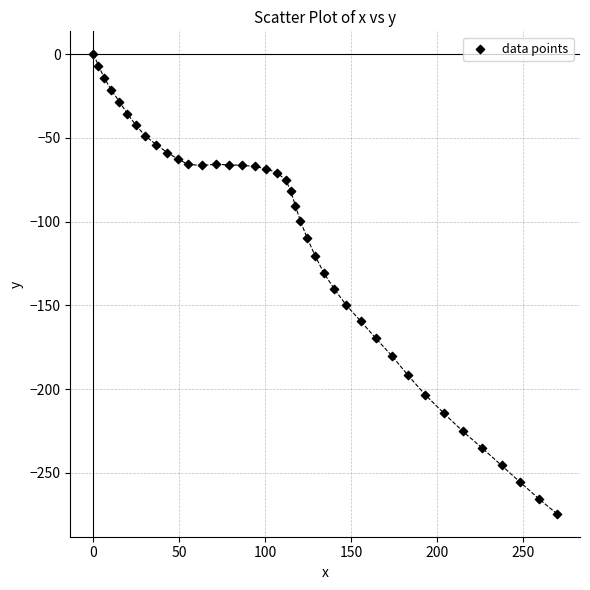

What is the range of Y values (max minus min)?

274.5